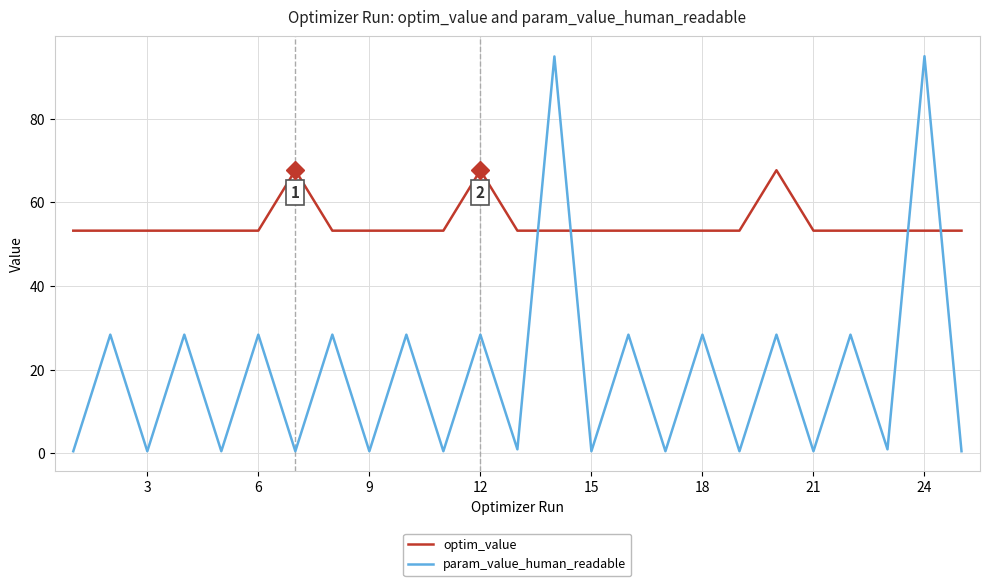

Which series has the largest range (max minus min)?

param_value_human_readable